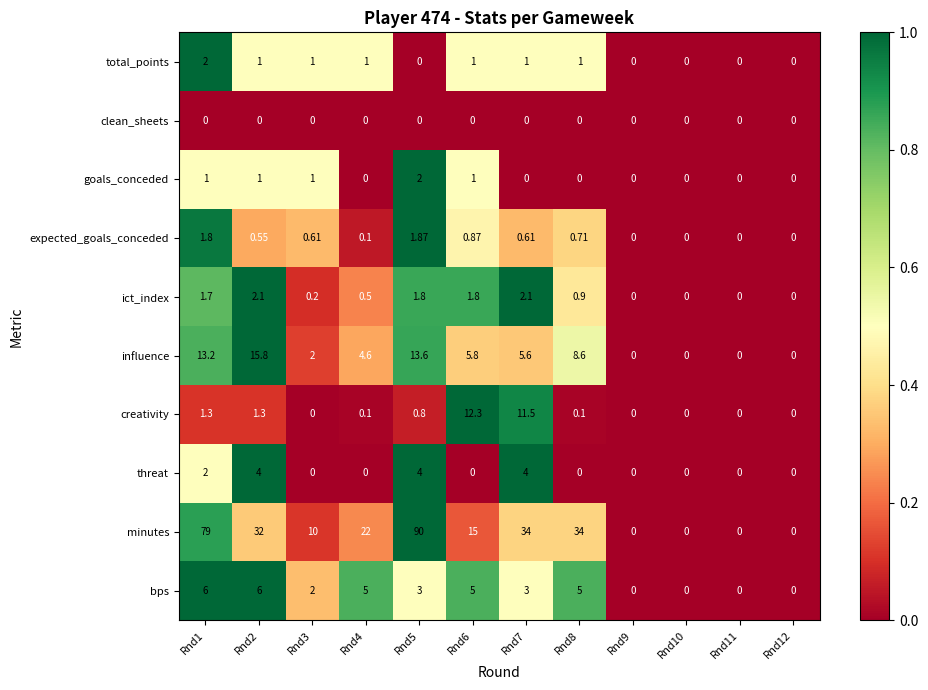

Is the value of expected_goals_conceded at Rnd3 greater than the value of ict_index at Rnd6?

No